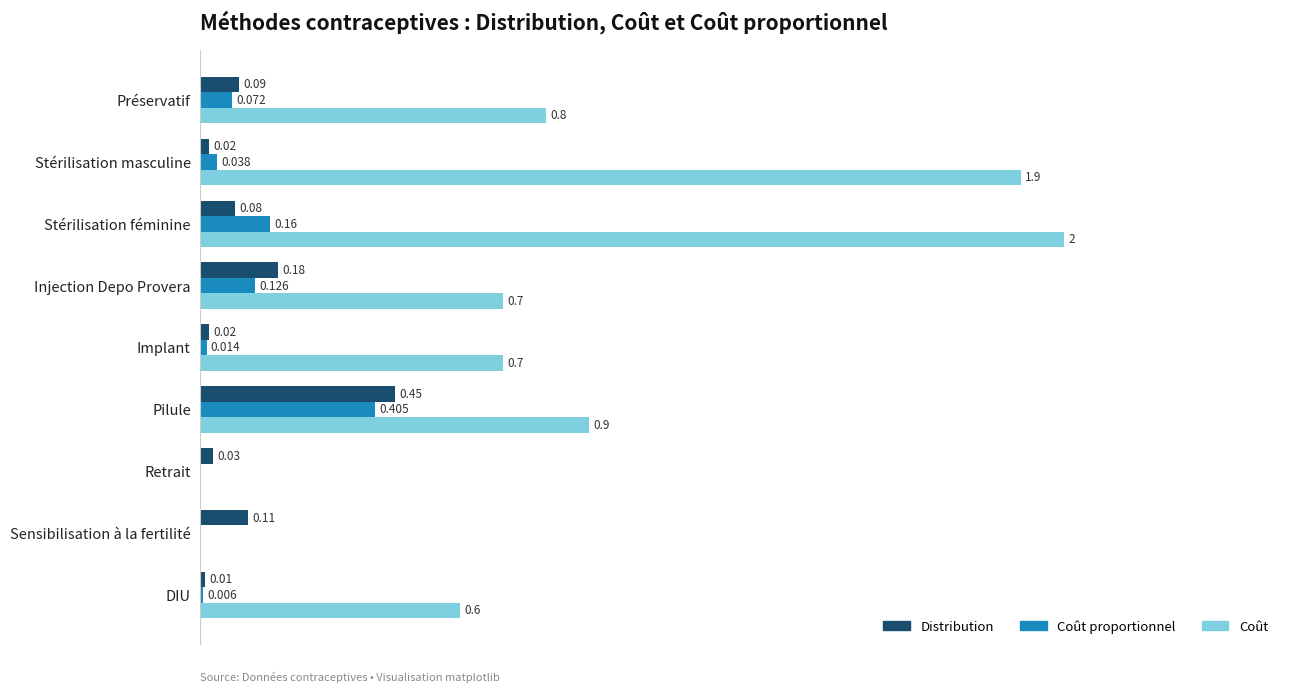

At which label is Distribution closest to 0?

DIU